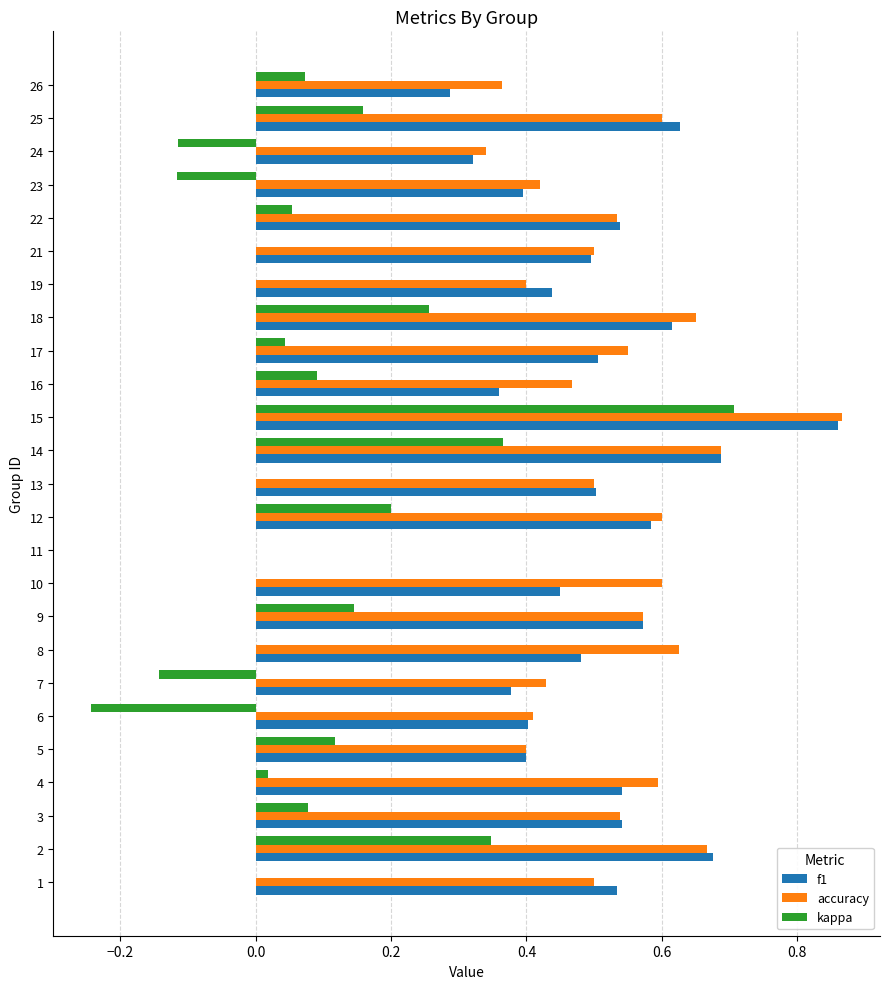

Between 13 and 14, which series saw the biggest shift?

kappa